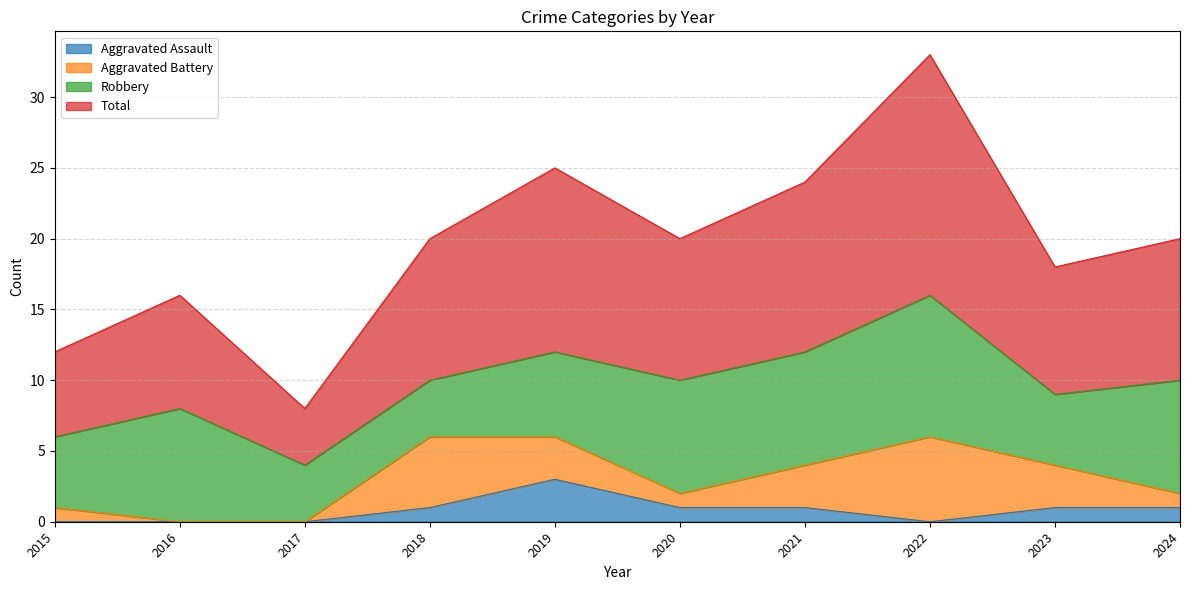

True or false: Total has more than 0 interior local peaks.

True